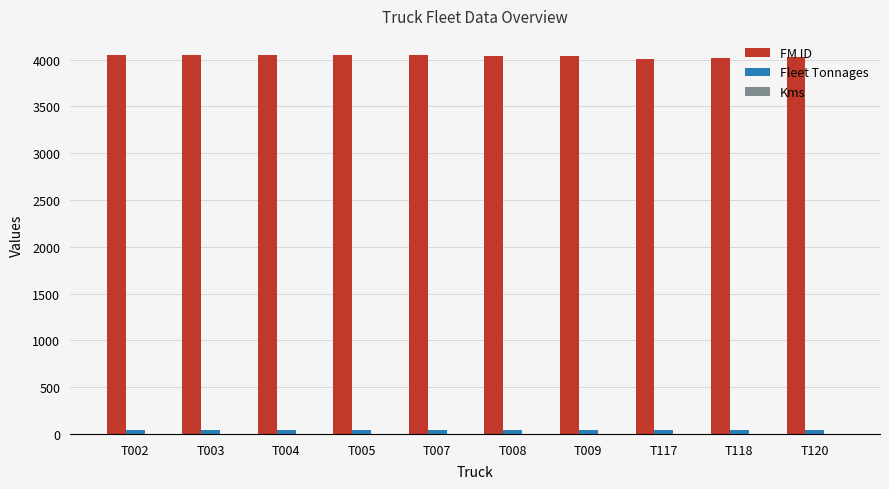

Which series has the largest total across all categories?

FM ID